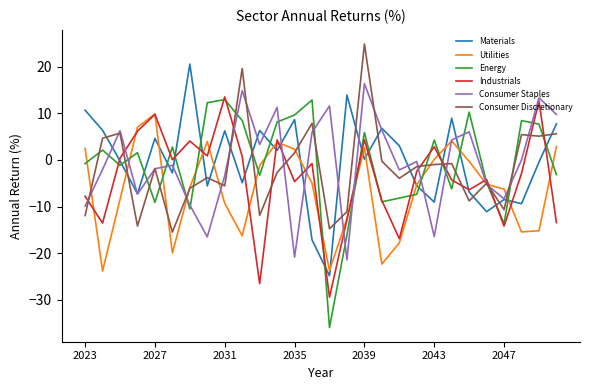

Which series has the largest range (max minus min)?

Energy